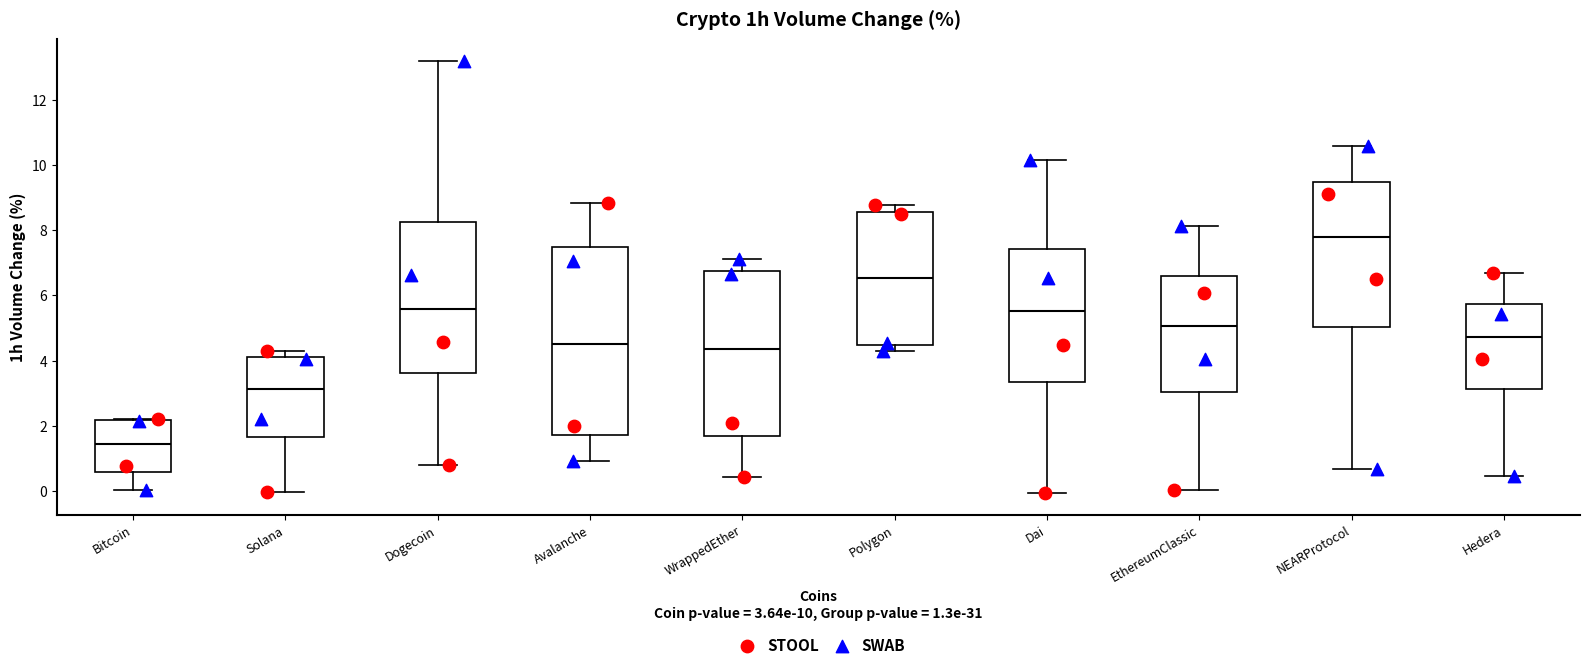

Reading left to right, read every box against the y-axis: the position of its median line, the range the box covers, and the ends of its whiskers. The values are not printed on the chart, so give them approximately, as read against the axis.

Bitcoin: median 1.4, box 0.6 to 2.2, whiskers 0.0 to 2.2
Solana: median 3.2, box 1.6 to 4.2, whiskers 0.0 to 4.4
Dogecoin: median 5.6, box 3.6 to 8.2, whiskers 0.8 to 13.2
Avalanche: median 4.6, box 1.8 to 7.4, whiskers 1.0 to 8.8
WrappedEther: median 4.4, box 1.6 to 6.8, whiskers 0.4 to 7.2
Polygon: median 6.6, box 4.4 to 8.6, whiskers 4.2 to 8.8
Dai: median 5.6, box 3.4 to 7.4, whiskers 0.0 to 10.2
EthereumClassic: median 5.0, box 3.0 to 6.6, whiskers 0.0 to 8.2
NEARProtocol: median 7.8, box 5.0 to 9.4, whiskers 0.6 to 10.6
Hedera: median 4.8, box 3.2 to 5.8, whiskers 0.4 to 6.6